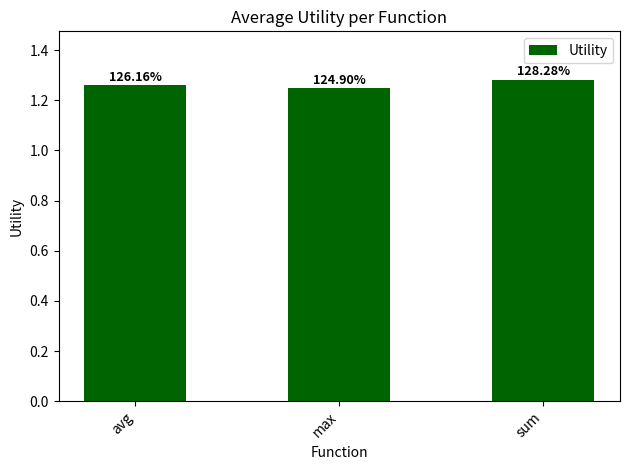

What is the value of the 3rd bar from the left?

1.3